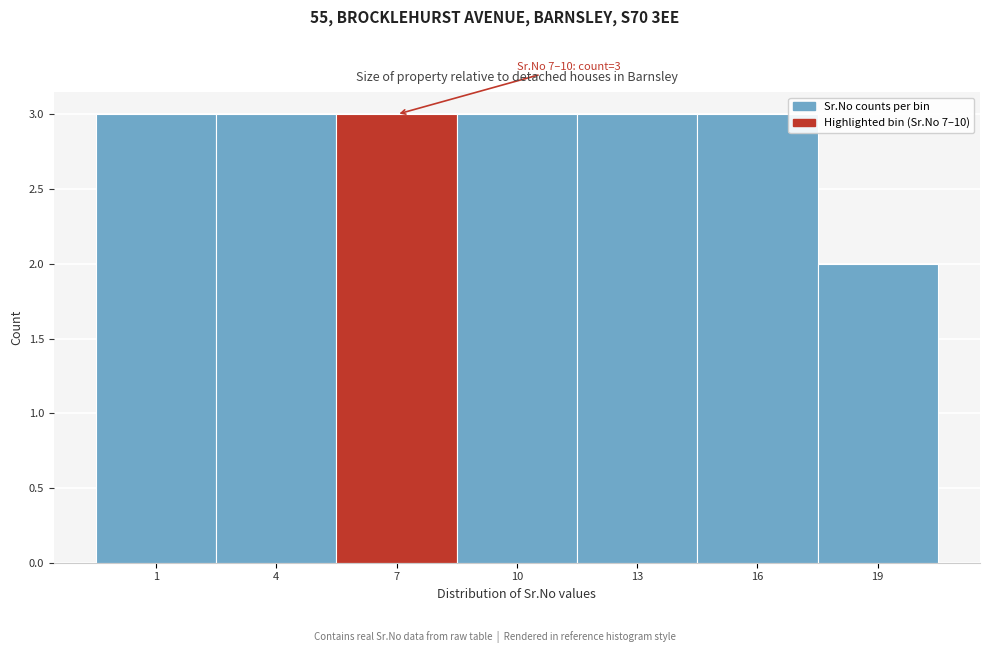

Reading left to right, list all the values displayed in this chart.

3	3	3	3	3	3	2